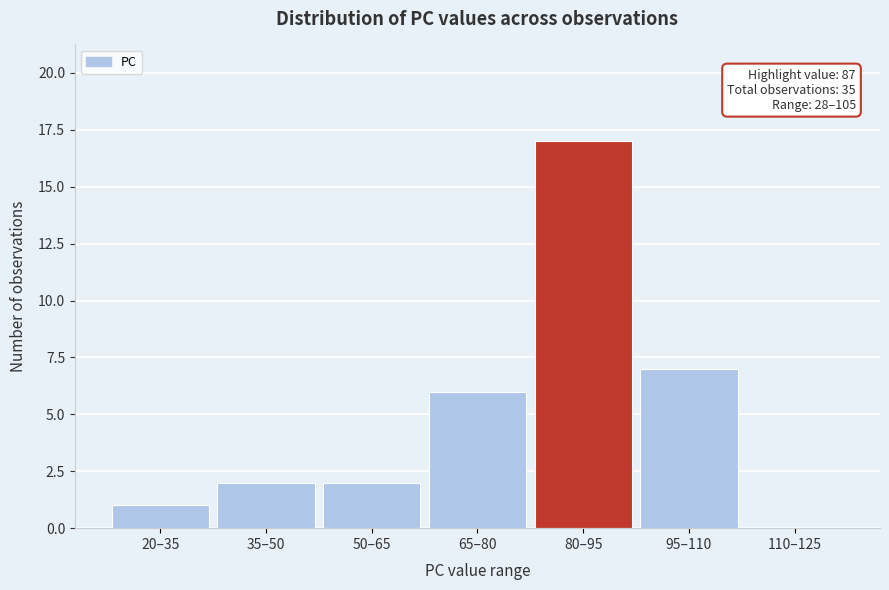

Reading left to right, list all the values displayed in this chart.

20–35=1	35–50=2	50–65=2	65–80=6	80–95=17	95–110=7	110–125=0